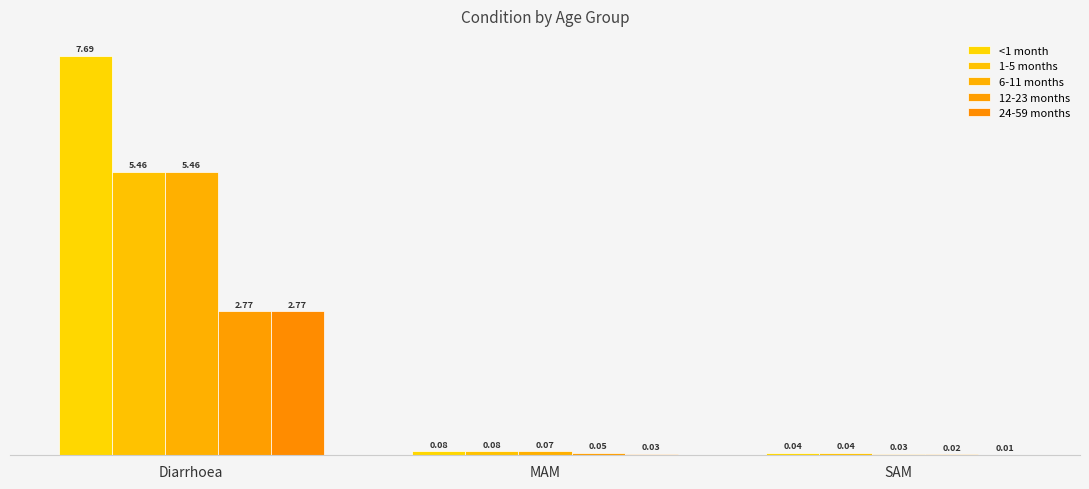

What is the difference between the maximum and minimum values in the 24-59 months series?

2.8